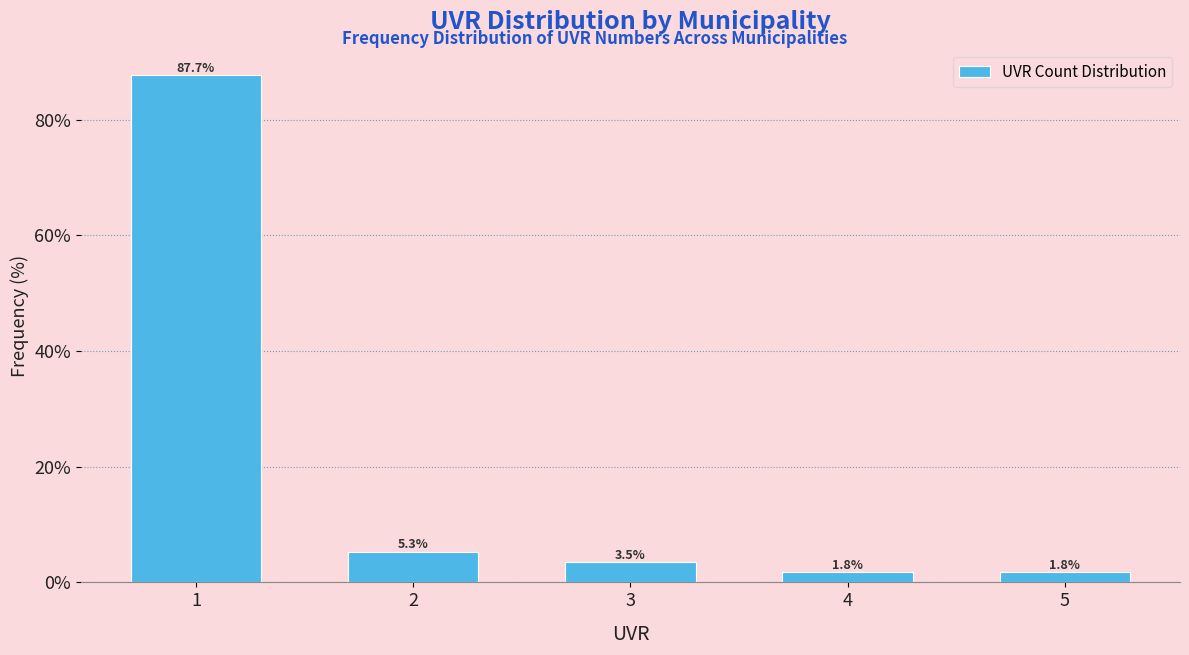

Reading left to right, transcribe all the data shown in this chart.

1=87.7	2=5.3	3=3.5	4=1.8	5=1.8